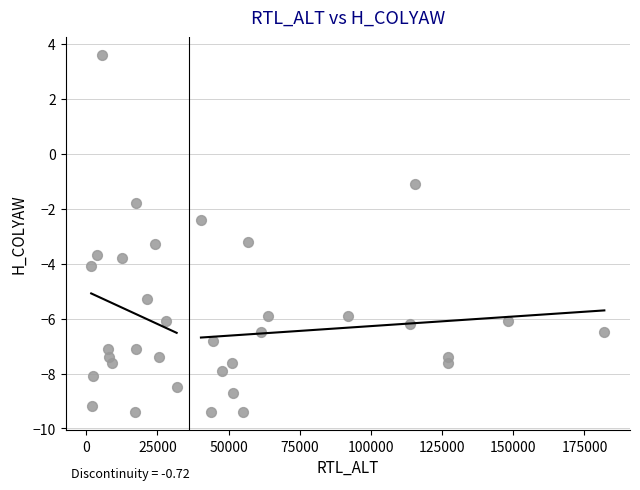

What Y value in the scatter plot is closest to -2?

-1.8